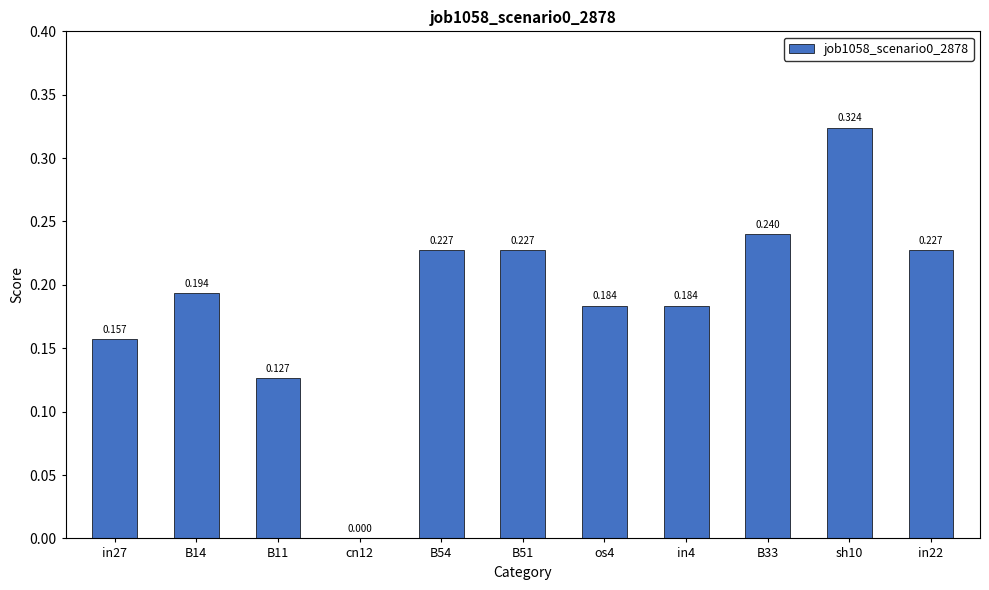

How many values exceed 0?

10